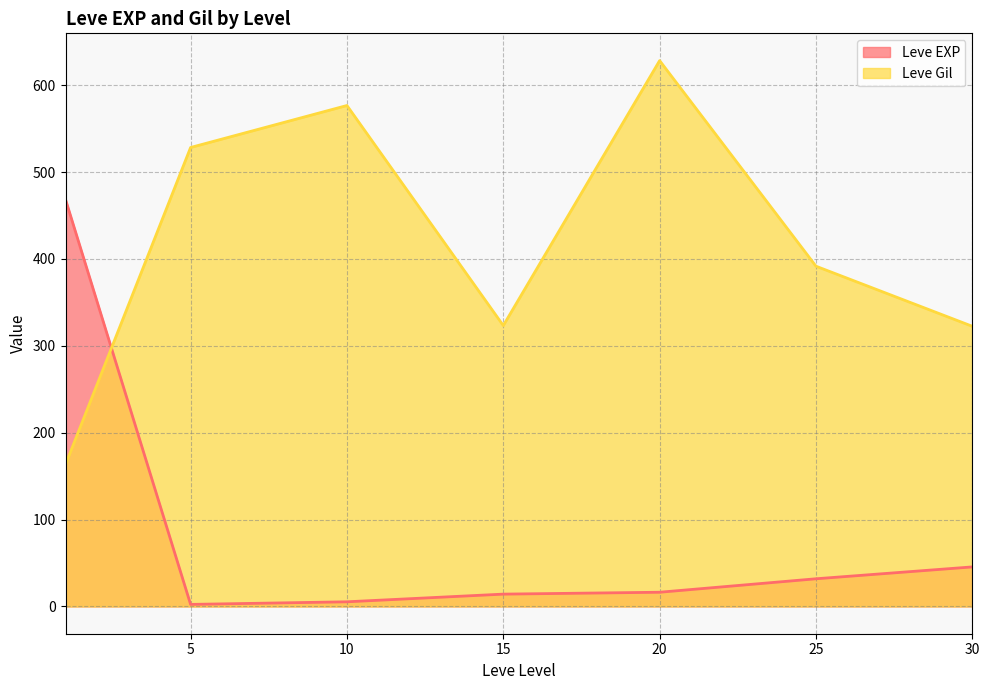

What is the spread (max minus min) of values at 15?

309.2